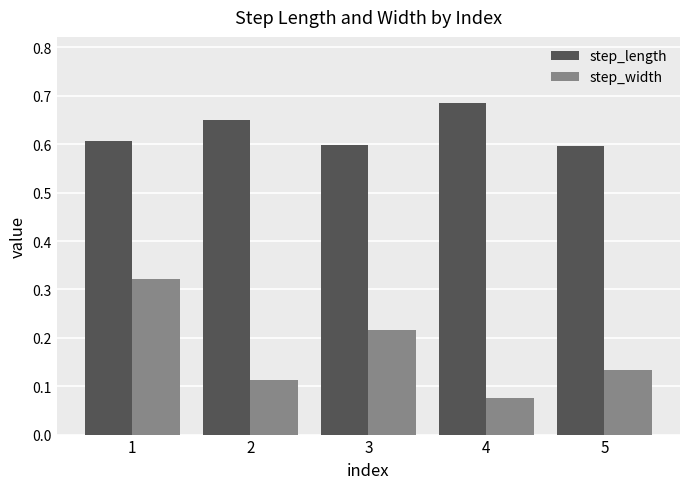

What is the sum of all step_width values?

0.9